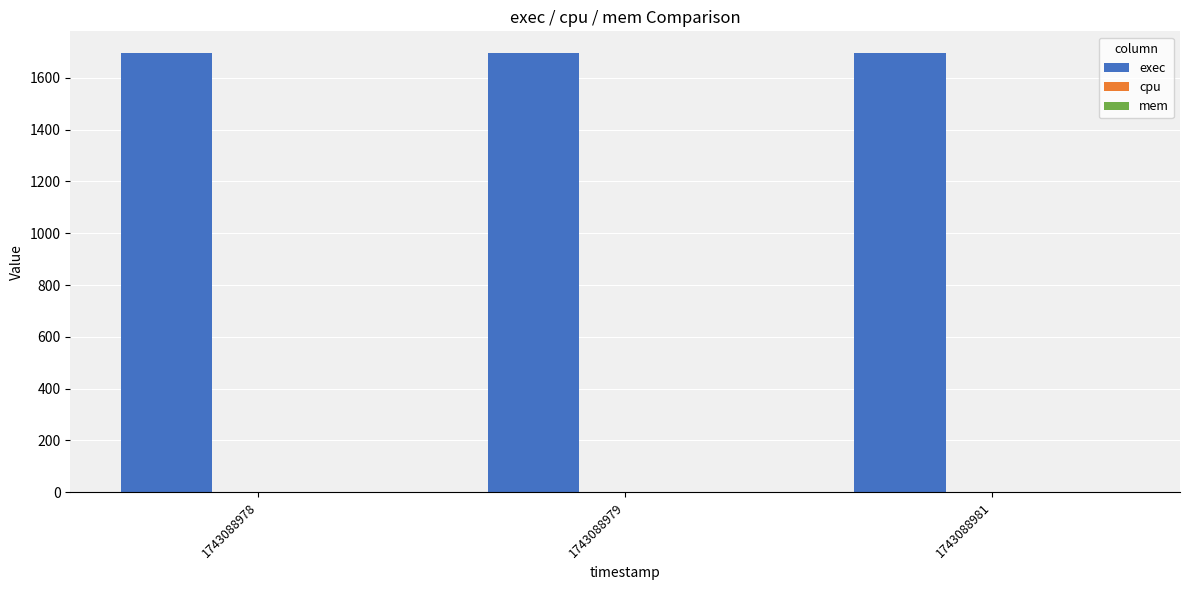

Is the value of exec at 1743088978 greater than the value of cpu at 1743088978?

Yes